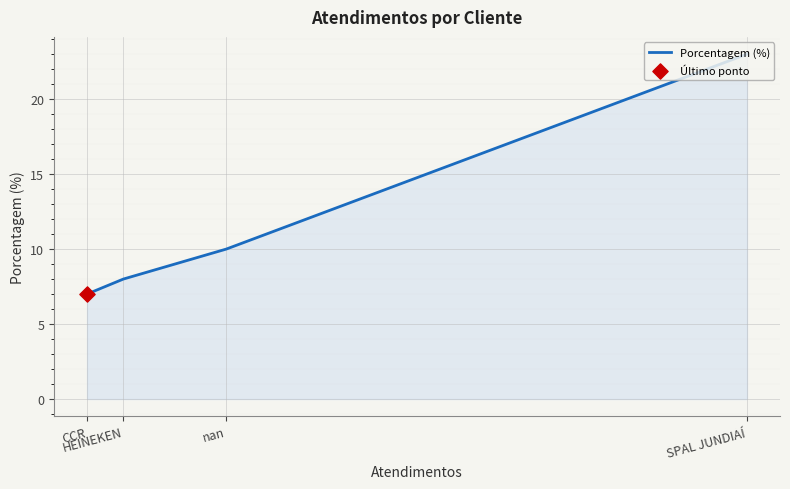

What is the change in value from SPAL JUNDIAÍ to CCR?

-16